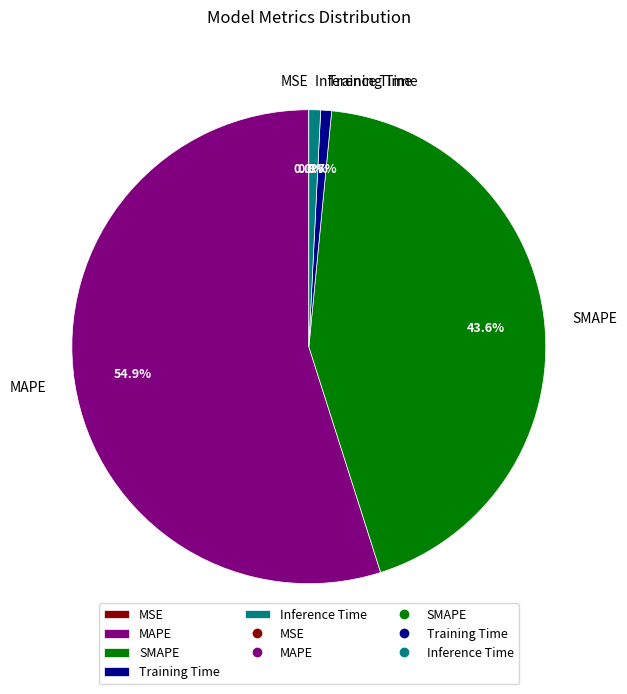

What is the majority slice?

MAPE